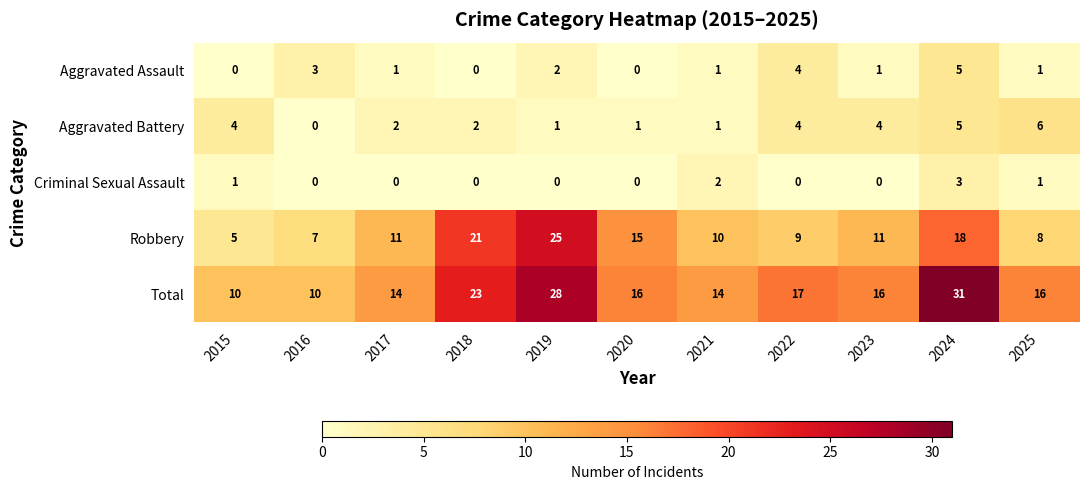

What is the sum of the Robbery values at 2023 and 2025?

19